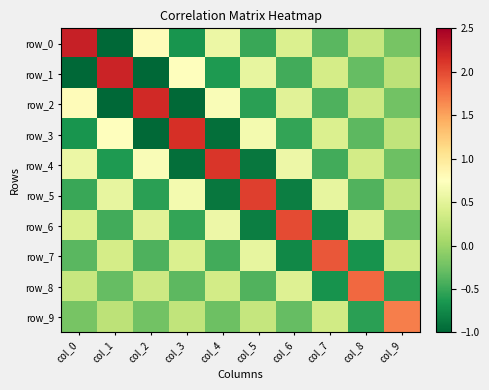

What is the average value of the row_3 series?

0.1